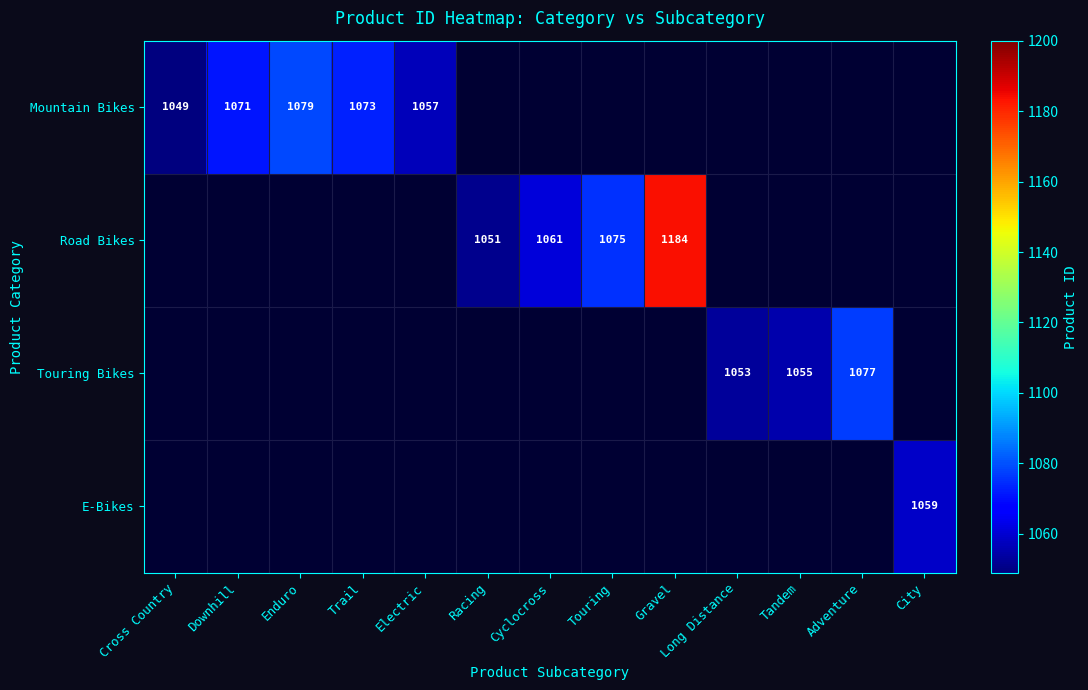

What is the sum of the Mountain Bikes values at Cross Country and Trail?

2122